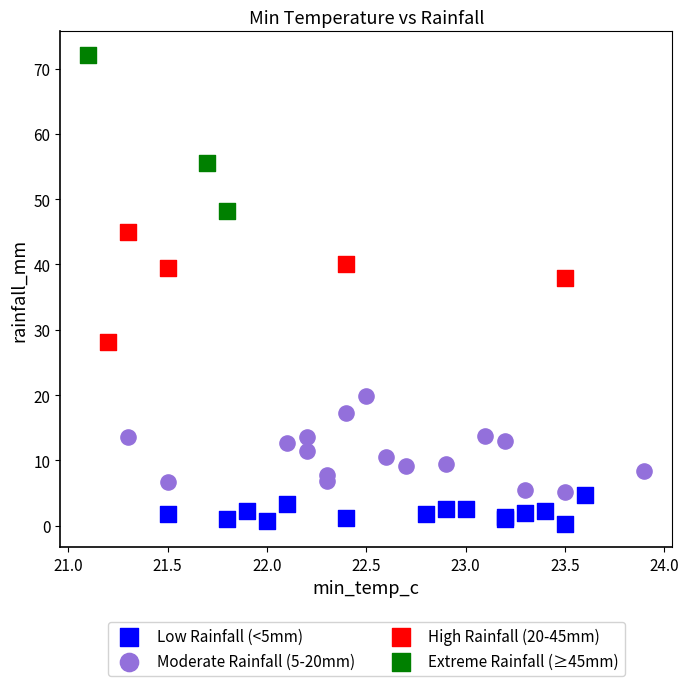

Which series contains the highest Y value?

Extreme Rainfall (≥45mm)